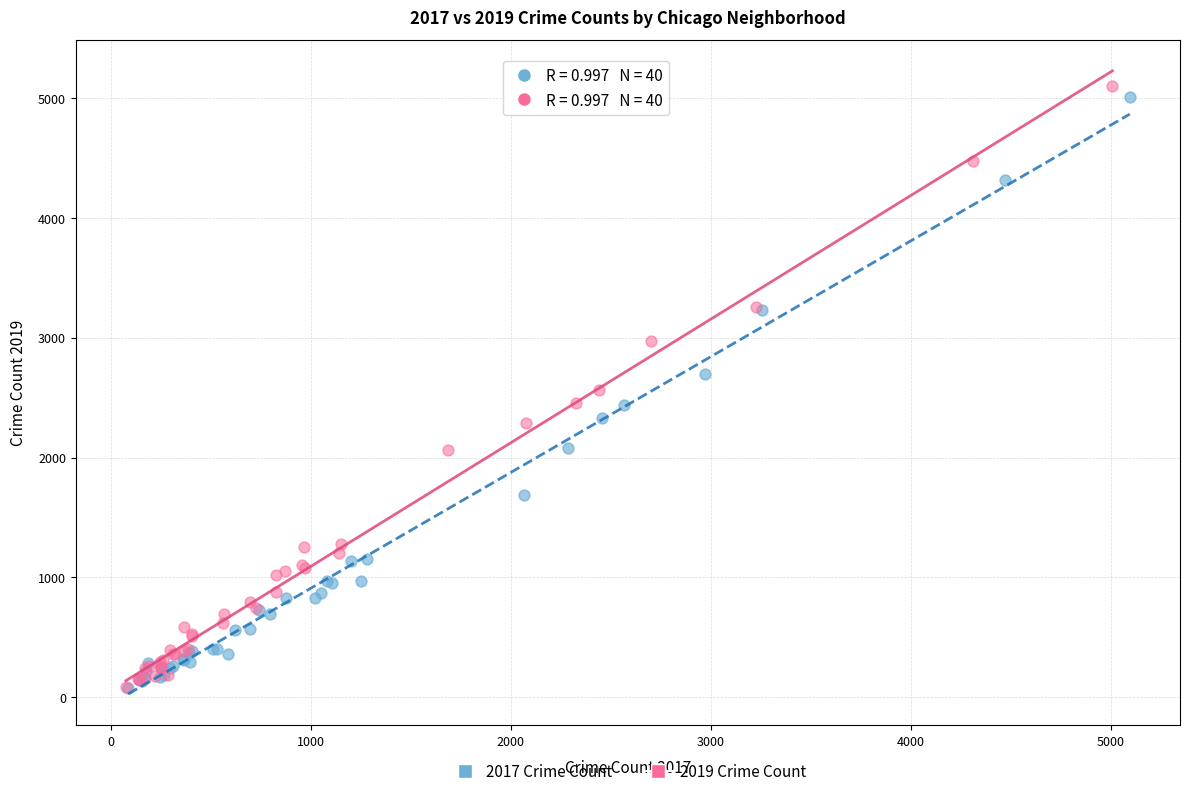

Which series has the widest spread of Y values?

2019 Crime Count